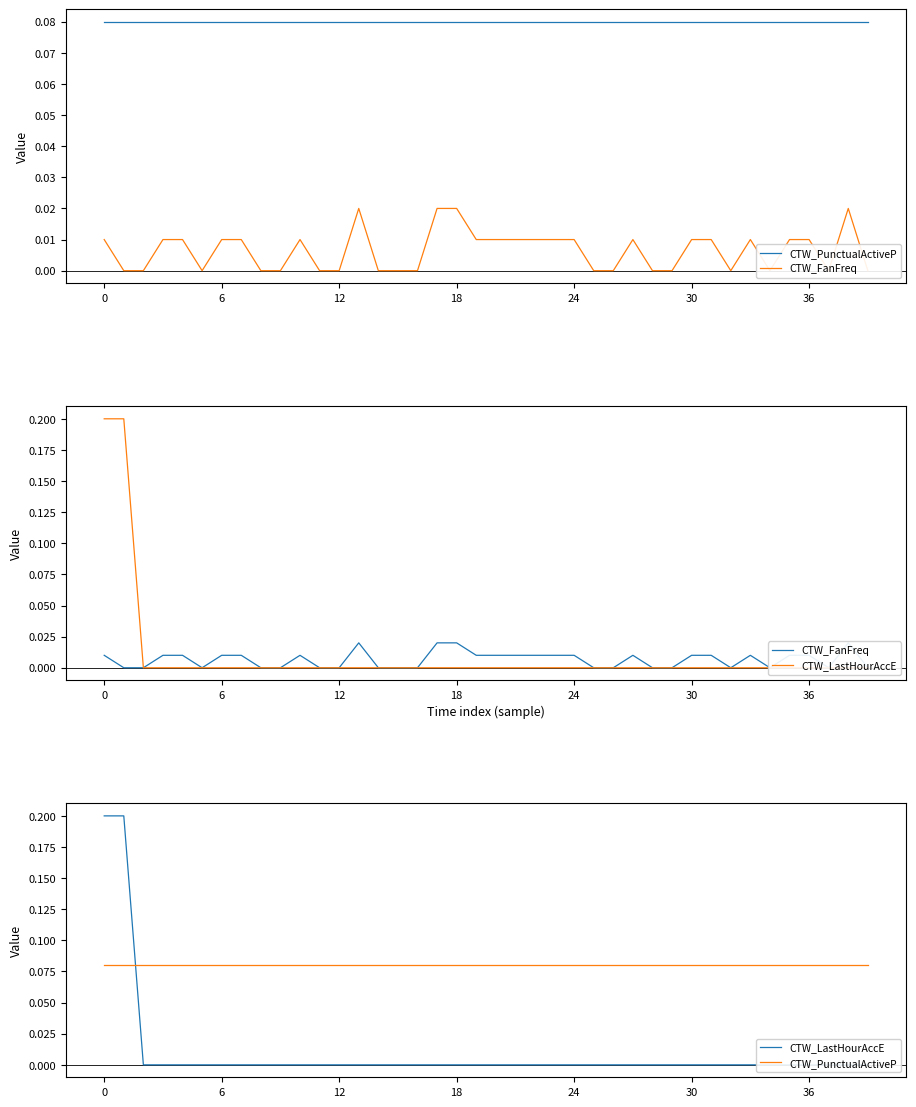

Which series has the largest range (max minus min)?

CTW_LastHourAccE